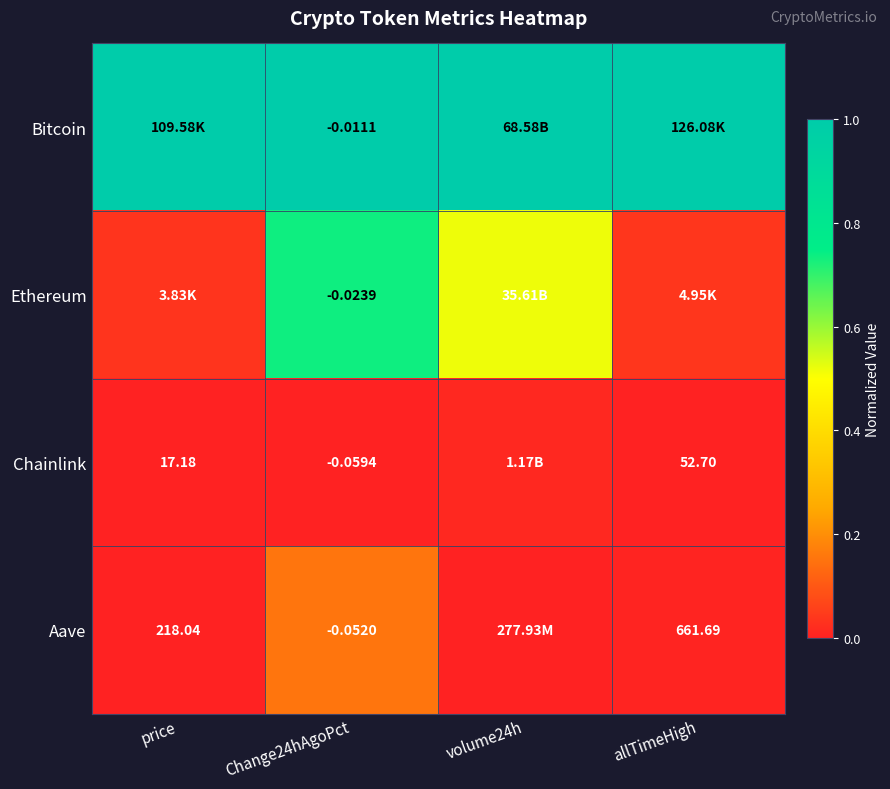

Rank the series at Change24hAgoPct from highest to lowest value.

Bitcoin, Ethereum, Aave, Chainlink